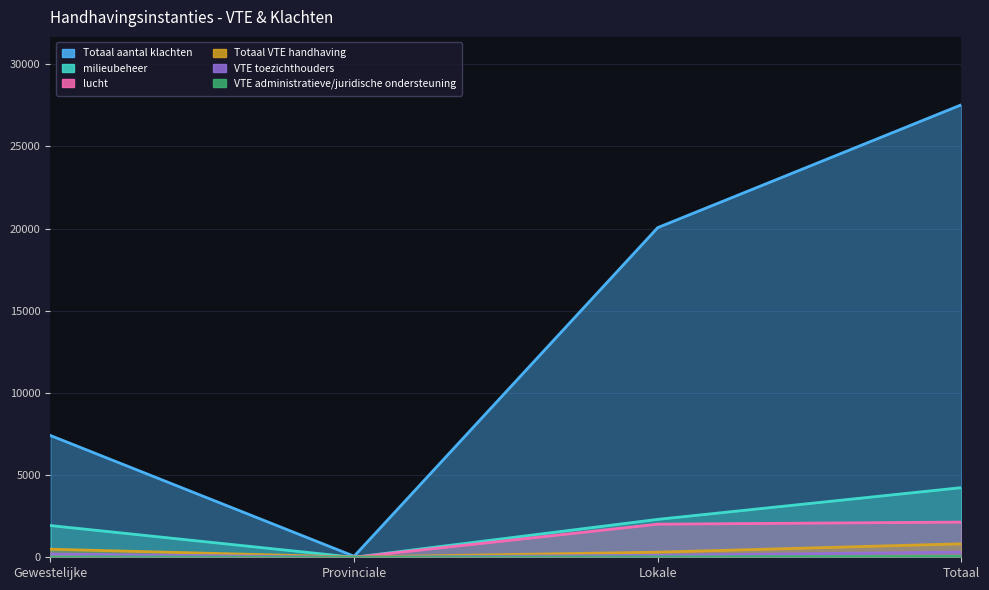

Rank the series by their maximum value, from lowest to highest.

VTE administratieve/juridische ondersteuning, VTE toezichthouders, Totaal VTE handhaving, lucht, milieubeheer, Totaal aantal klachten